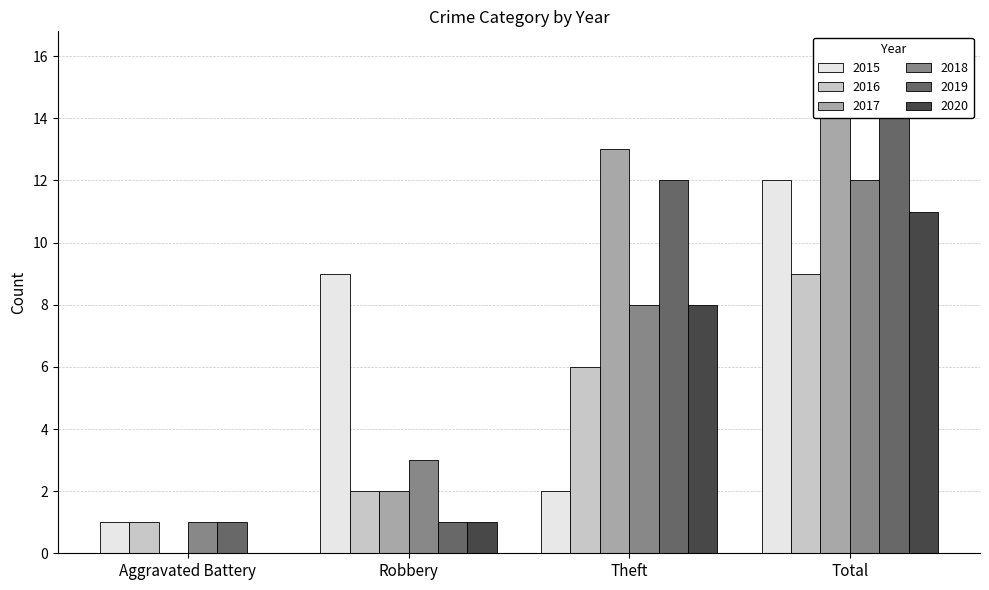

How many values in 2017 are above zero?

3